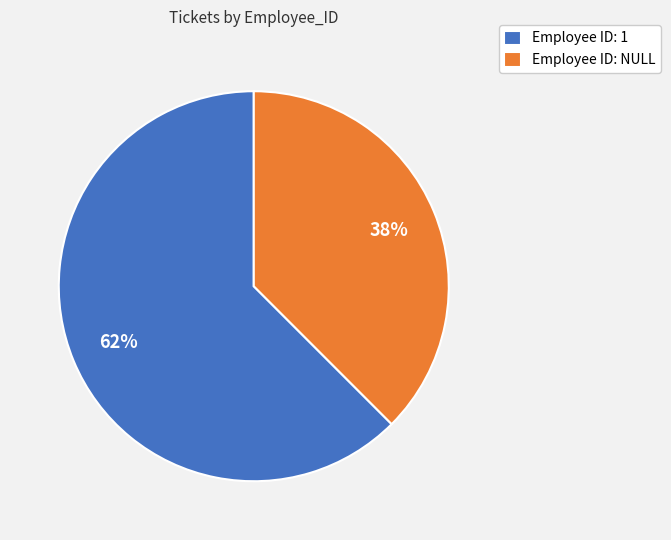

To the nearest percent, what is the combined percentage of Employee ID: 1 and Employee ID: NULL?

100%